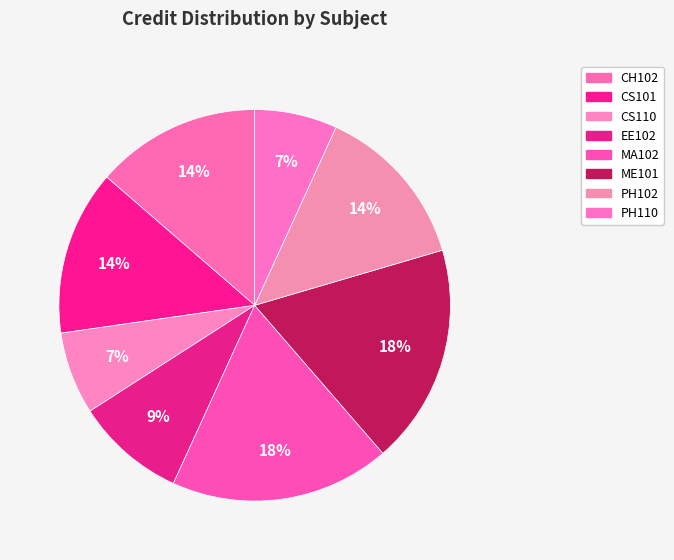

How many slices are in this pie chart?

8